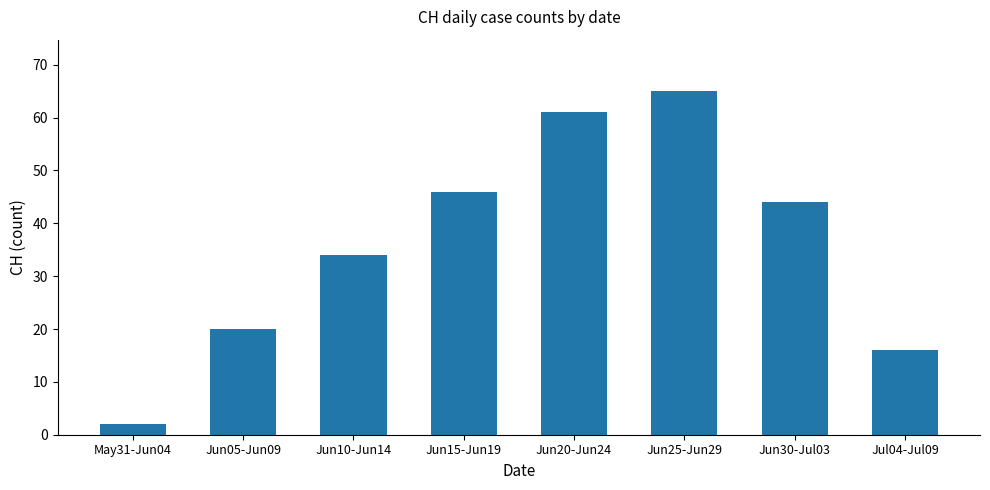

Which label corresponds to the smallest value in the chart?

May31-Jun04